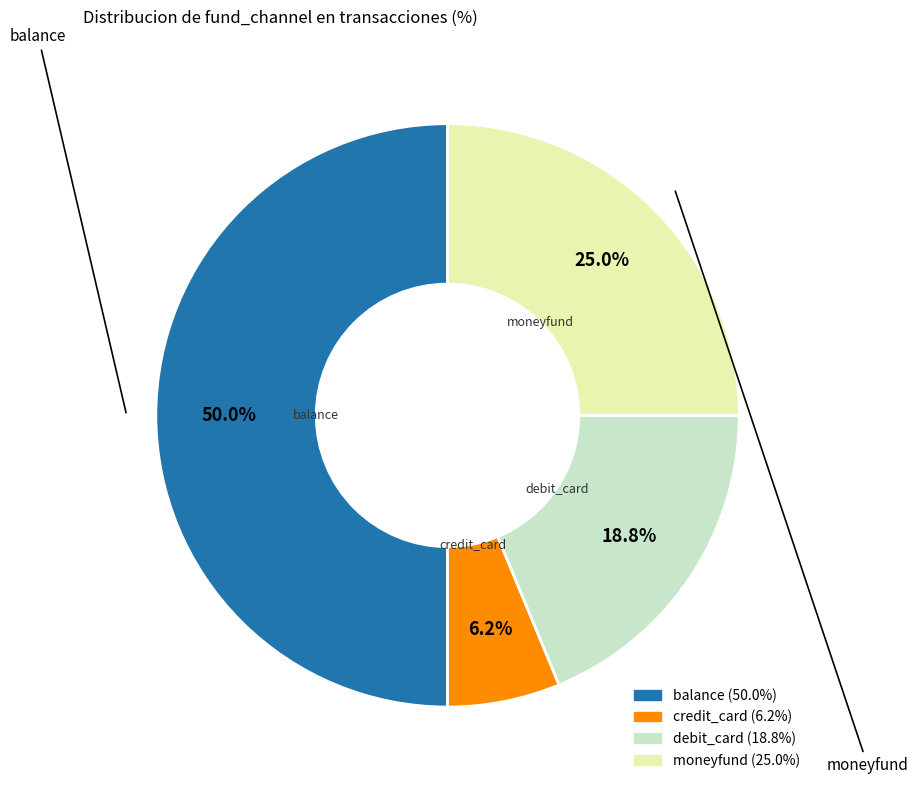

To the nearest percent, what is the difference between the largest and smallest slice percentages?

44%